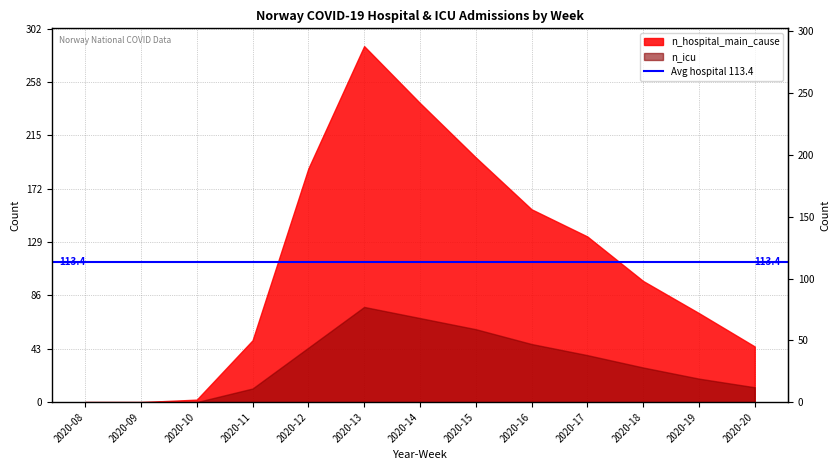

What is the difference between the n_hospital_main_cause values at 2020-13 and 2020-19?

216